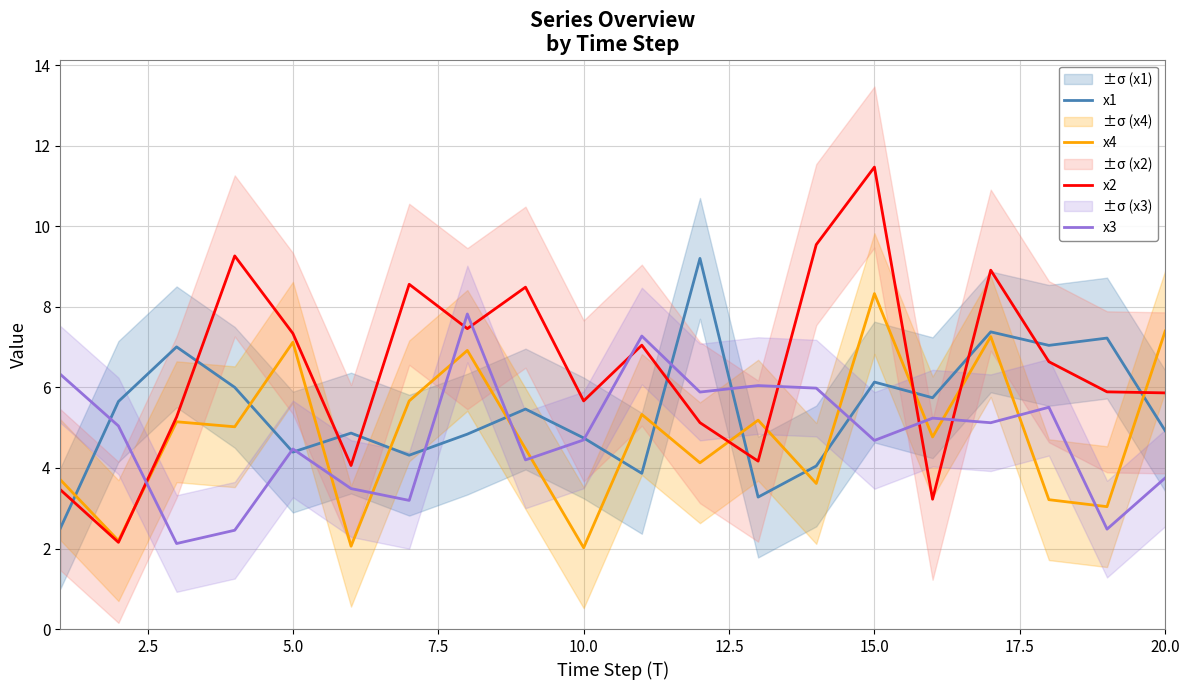

What is the maximum value shown in the chart?

11.5